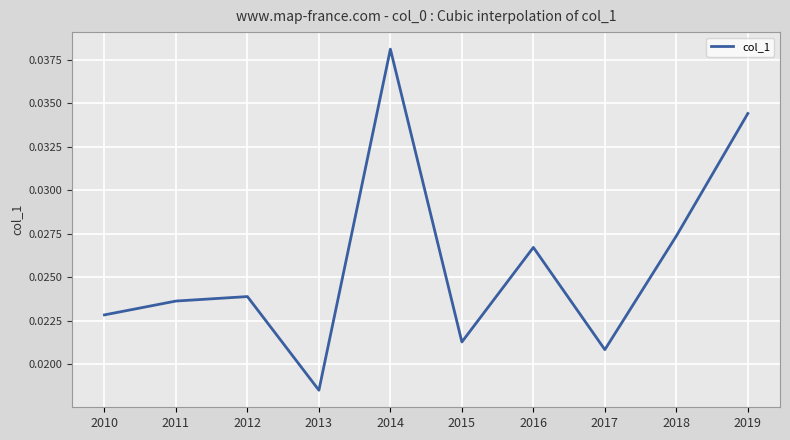

Which label corresponds to the smallest value in the chart?

2013